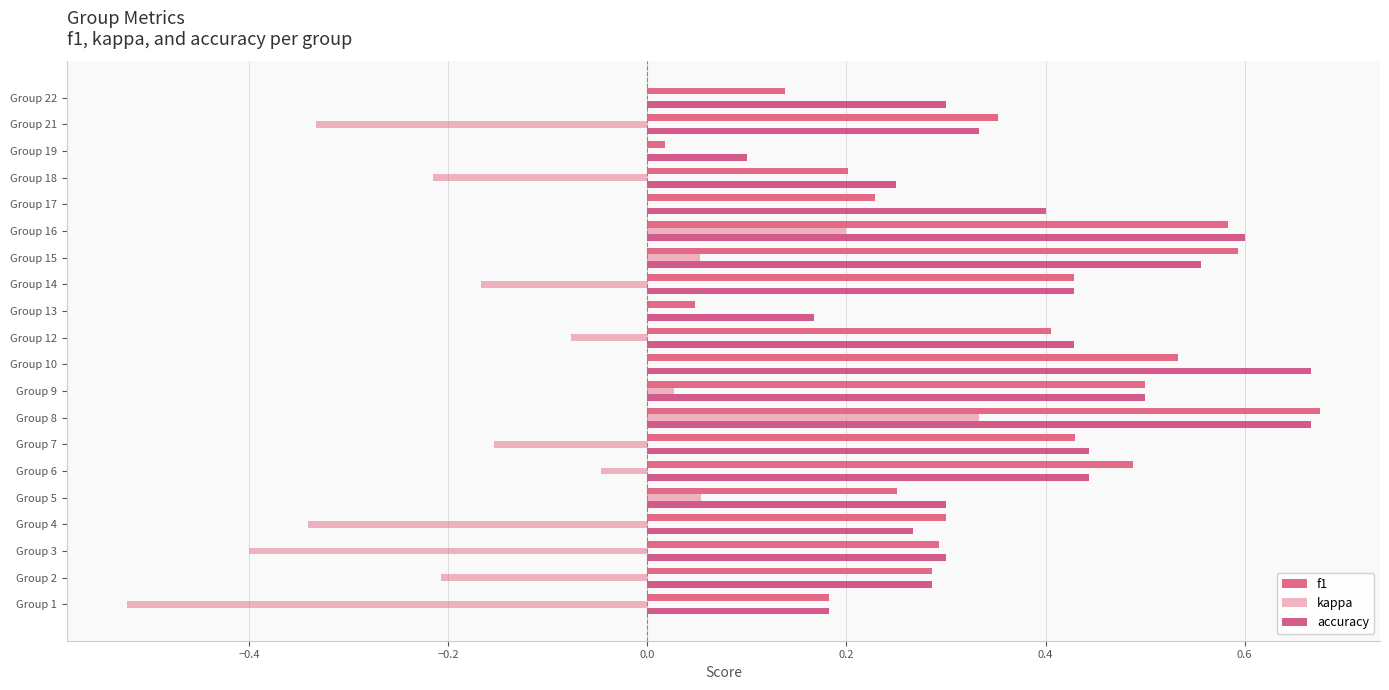

How many categories are shown in the chart?

20